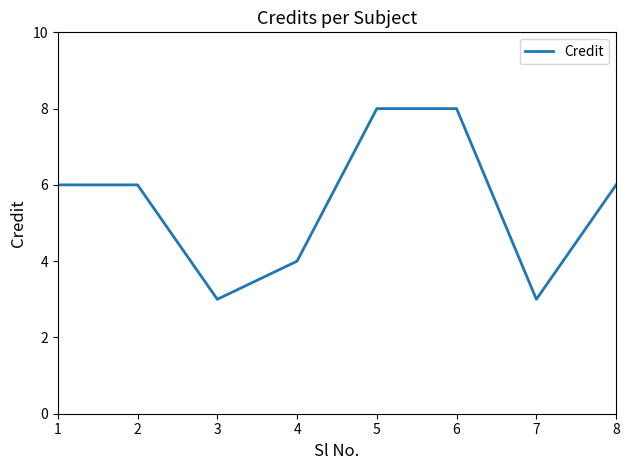

The chart shows a value of 5 at 4. True or false?

False